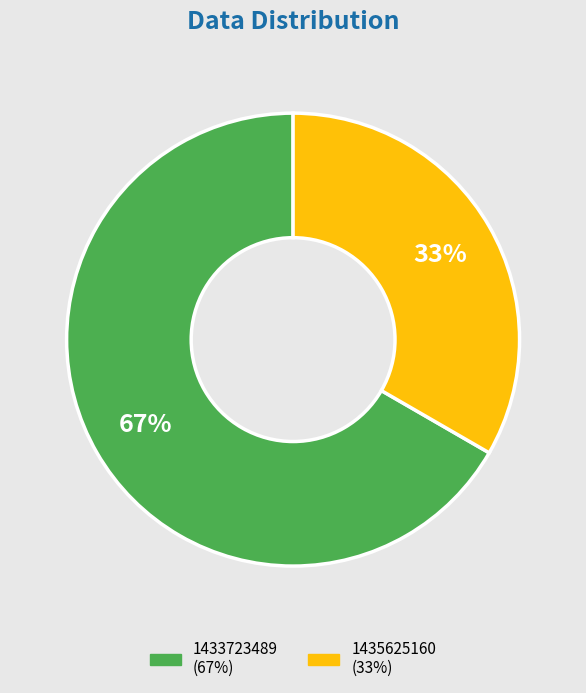

How many slices are in this pie chart?

2